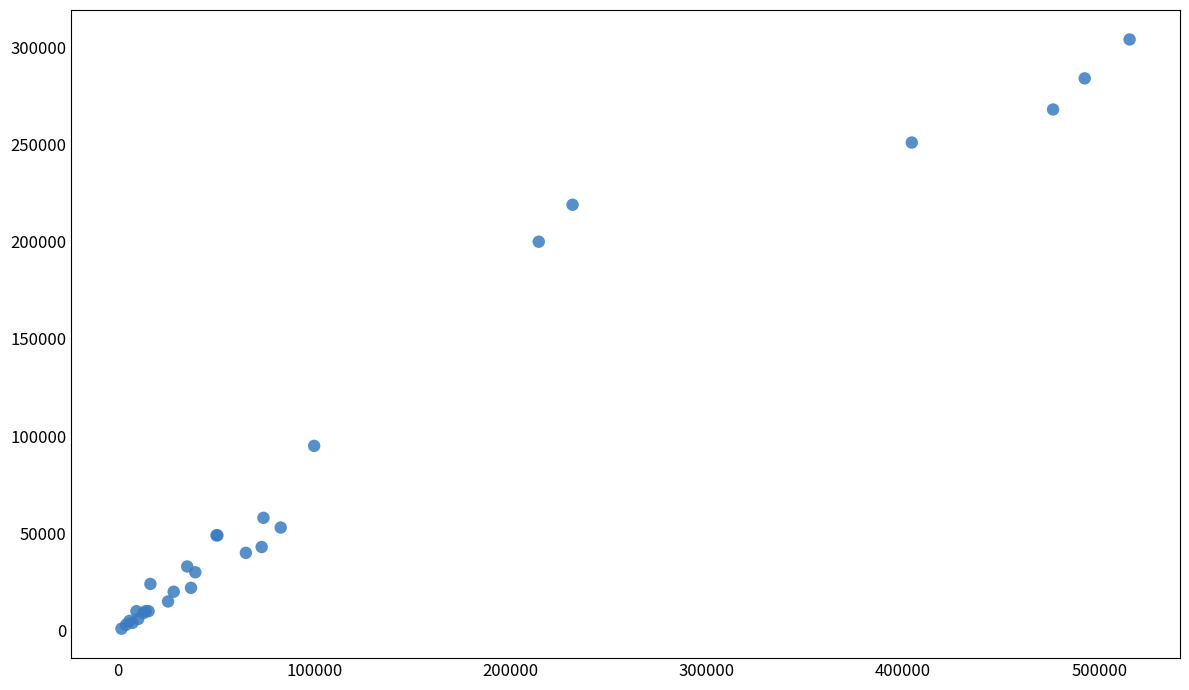

What Y value in the scatter plot is closest to 152500?

200000